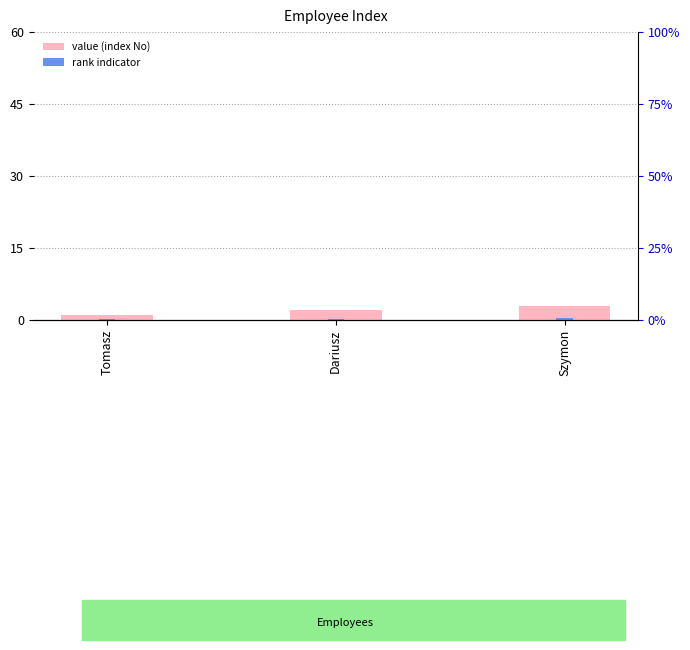

Are the bars grouped side by side (vs. stacked)?

No